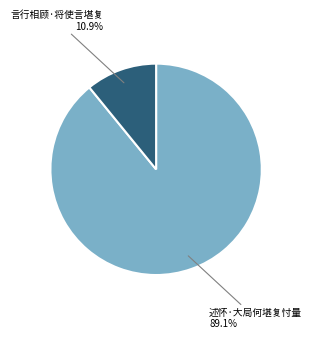

Which has a higher value, 言行相顾·将使言堪复 or 述怀·大局何堪复忖量?

述怀·大局何堪复忖量